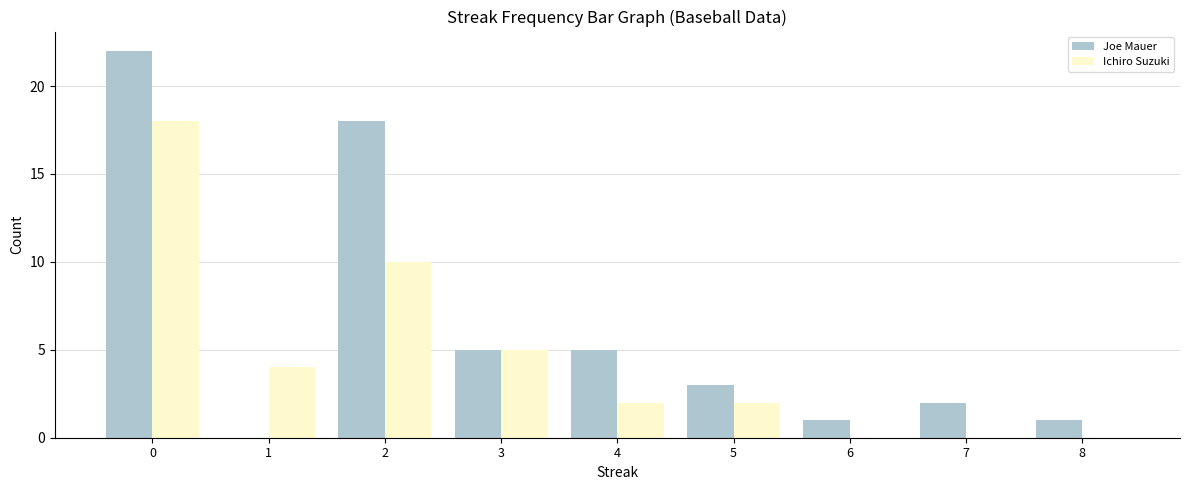

The value of Ichiro Suzuki at 8 is 0. True or false?

True